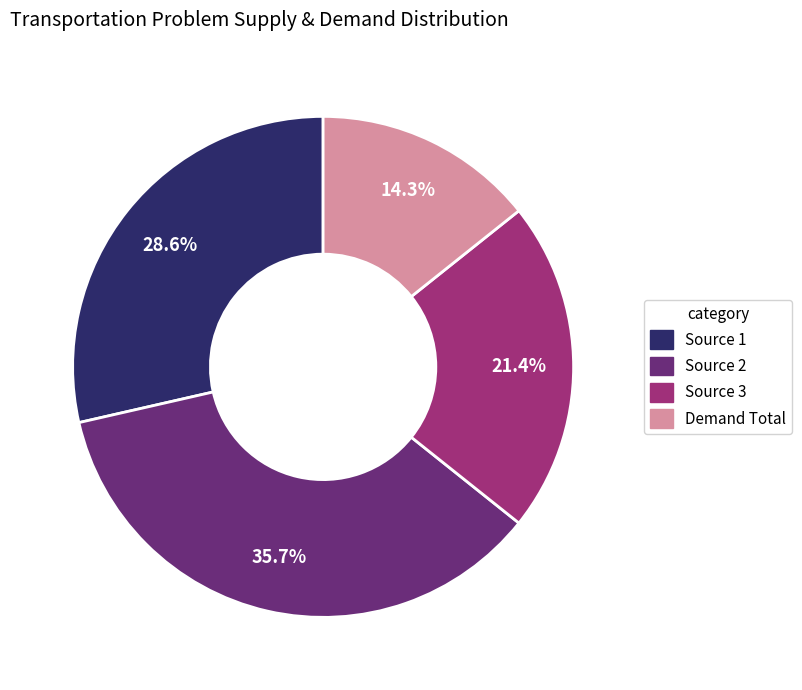

To the nearest percent, what percentage of the pie is Source 1?

29%